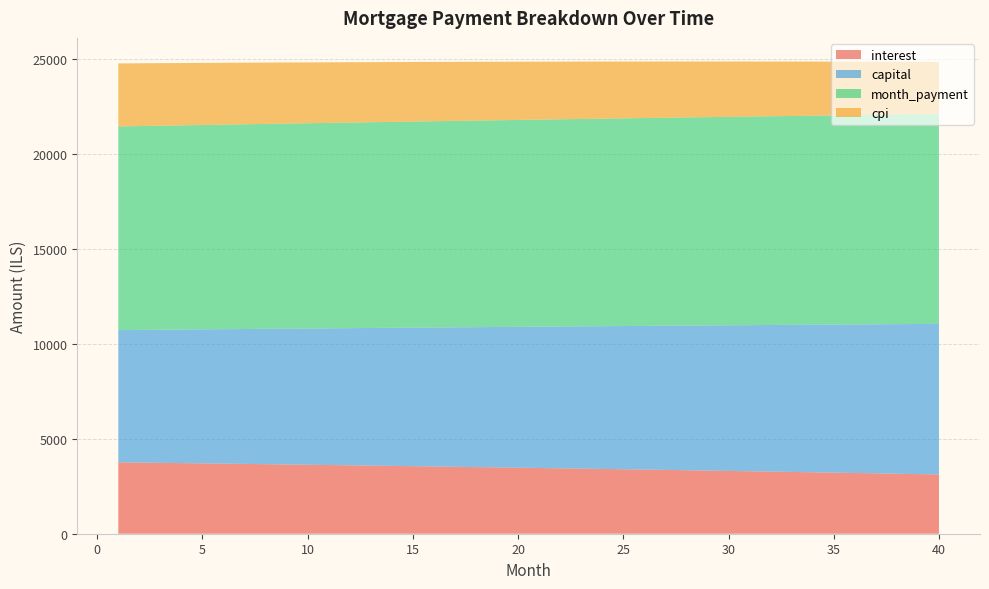

Reading left to right, what are all the values shown in this chart?

interest: 1=3762.5	2=3748.8	3=3735.0	4=3721.1	5=3707.0	6=3692.8	7=3678.4	8=3664.0	9=3649.3	10=3634.6	11=3619.7	12=3604.7	13=3589.5	14=3574.2	15=3558.7	16=3543.1	17=3527.3	18=3511.5	19=3495.4	20=3479.2	21=3462.9	22=3446.4	23=3429.8	24=3413.0	25=3396.1	26=3379.0	27=3361.8	28=3344.4	29=3326.9	30=3309.2	31=3291.4	32=3273.4	33=3255.2	34=3236.9	35=3218.4	36=3199.8	37=3181.0	38=3162.1	39=3143.0	40=3123.7
capital: 1=6967.6	2=6990.8	3=7014.1	4=7037.5	5=7061.0	6=7084.5	7=7108.1	8=7131.8	9=7155.6	10=7179.4	11=7203.4	12=7227.4	13=7251.5	14=7275.6	15=7299.9	16=7324.2	17=7348.6	18=7373.1	19=7397.7	20=7422.4	21=7447.1	22=7471.9	23=7496.8	24=7521.8	25=7546.9	26=7572.1	27=7597.3	28=7622.6	29=7648.0	30=7673.5	31=7699.1	32=7724.8	33=7750.5	34=7776.3	35=7802.3	36=7828.3	37=7854.4	38=7880.6	39=7906.8	40=7933.2
month_payment: 1=10730.1	2=10739.6	3=10749.1	4=10758.6	5=10768.0	6=10777.3	7=10786.6	8=10795.8	9=10804.9	10=10814.0	11=10823.0	12=10832.0	13=10840.9	14=10849.8	15=10858.6	16=10867.3	17=10876.0	18=10884.6	19=10893.1	20=10901.6	21=10910.0	22=10918.4	23=10926.6	24=10934.9	25=10943.0	26=10951.1	27=10959.1	28=10967.0	29=10974.9	30=10982.7	31=10990.5	32=10998.1	33=11005.7	34=11013.3	35=11020.7	36=11028.1	37=11035.4	38=11042.6	39=11049.8	40=11056.9
cpi: 1=3321.2	2=3309.0	3=3296.6	4=3284.2	5=3271.6	6=3258.9	7=3246.0	8=3233.1	9=3220.0	10=3206.8	11=3193.5	12=3180.0	13=3166.5	14=3152.8	15=3139.0	16=3125.0	17=3110.9	18=3096.7	19=3082.4	20=3067.9	21=3053.3	22=3038.6	23=3023.7	24=3008.7	25=2993.6	26=2978.3	27=2962.9	28=2947.4	29=2931.7	30=2915.9	31=2900.0	32=2883.9	33=2867.7	34=2851.3	35=2834.8	36=2818.2	37=2801.4	38=2784.5	39=2767.4	40=2750.2